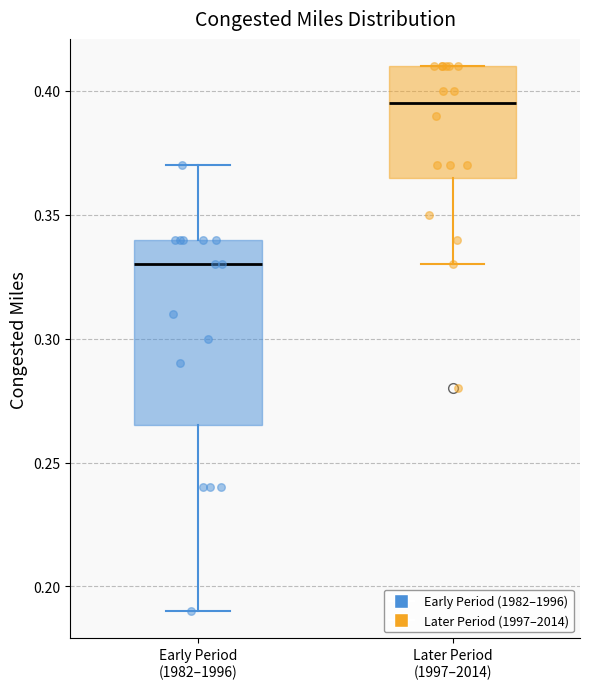

Which box has the highest median line?

Later Period (1997–2014)